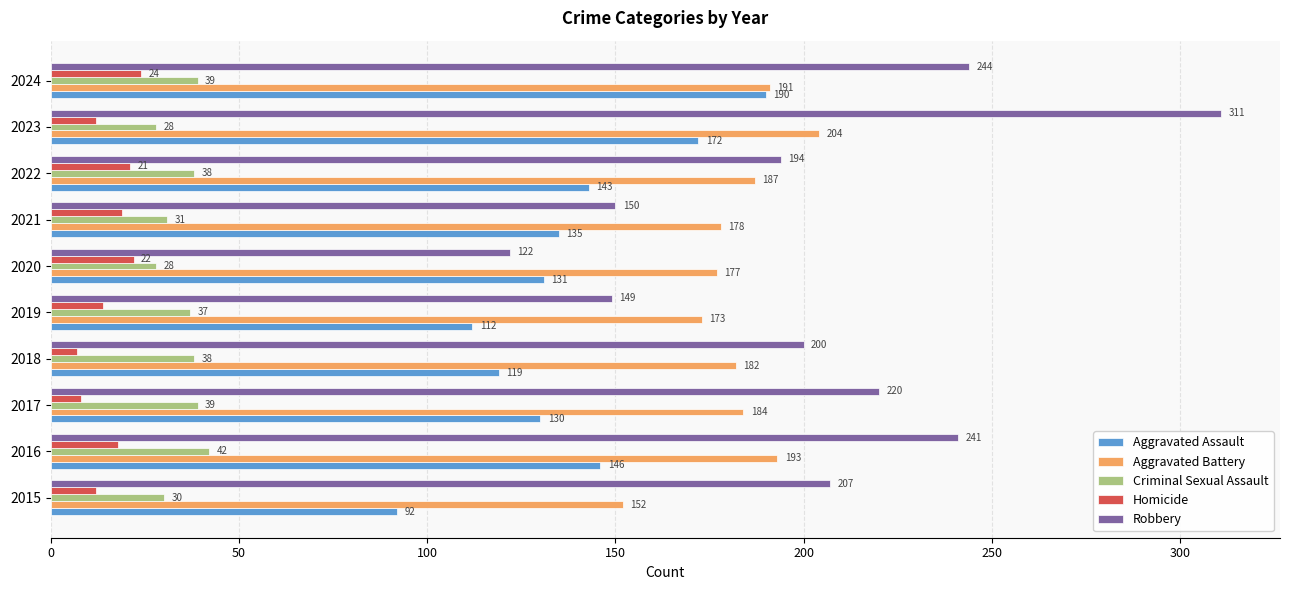

Rank the categories by Robbery value from lowest to highest.

2020, 2019, 2021, 2022, 2018, 2015, 2017, 2016, 2024, 2023